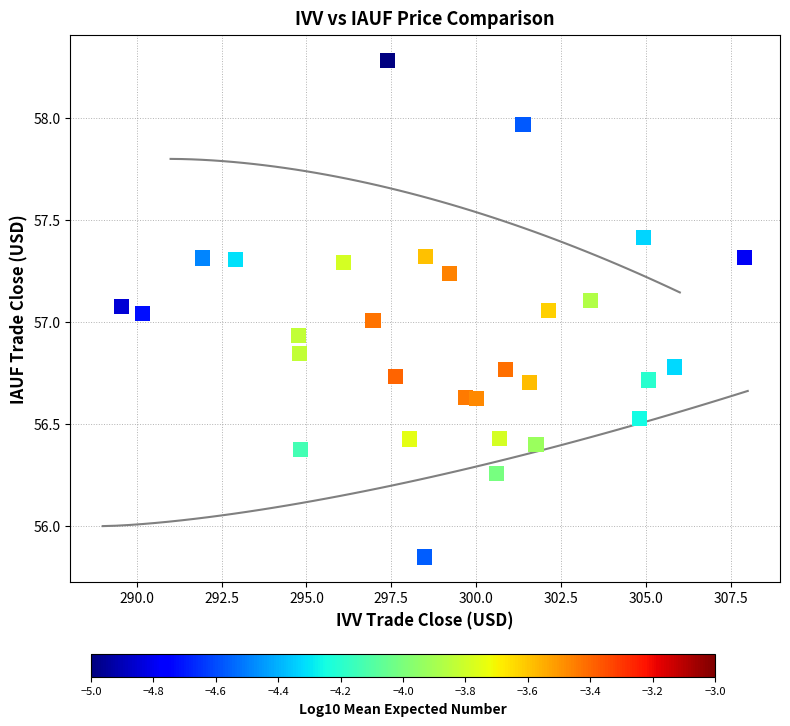

What is the range of X values (max minus min)?

18.3